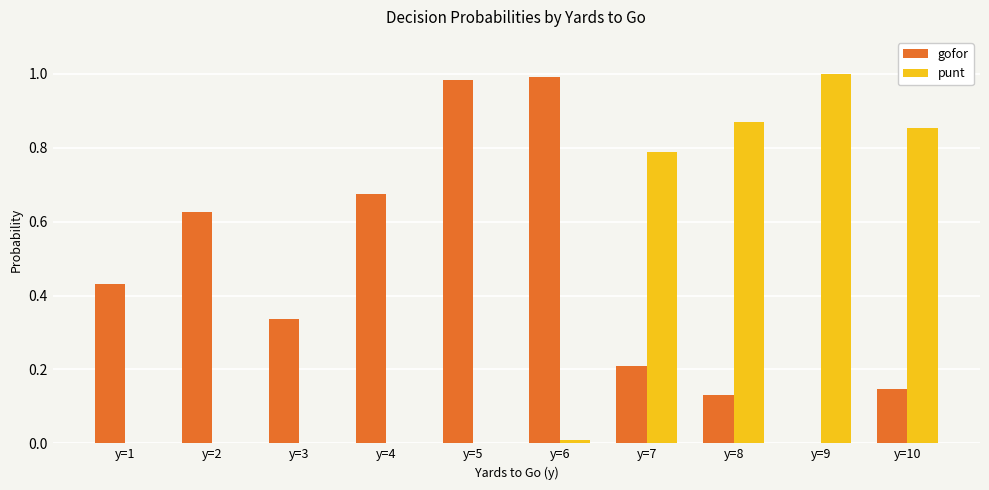

What is the sum of the gofor values at y=10 and y=4?

0.8